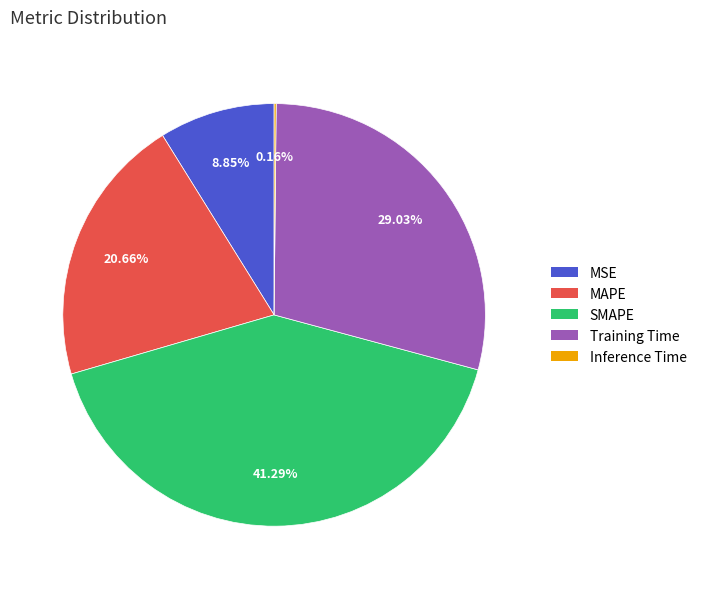

Is SMAPE the majority of the pie?

No